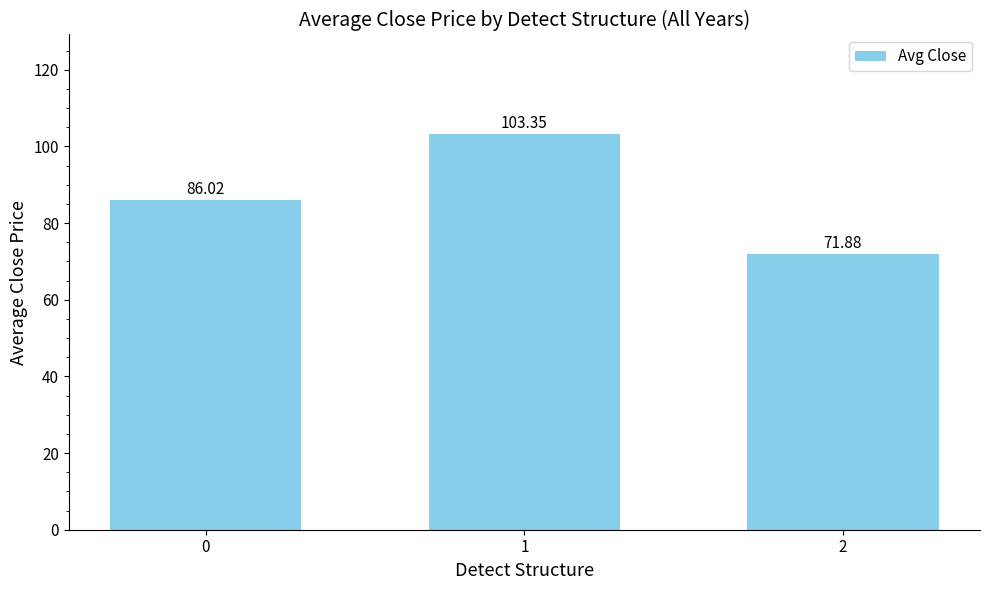

What is the average value?

87.1